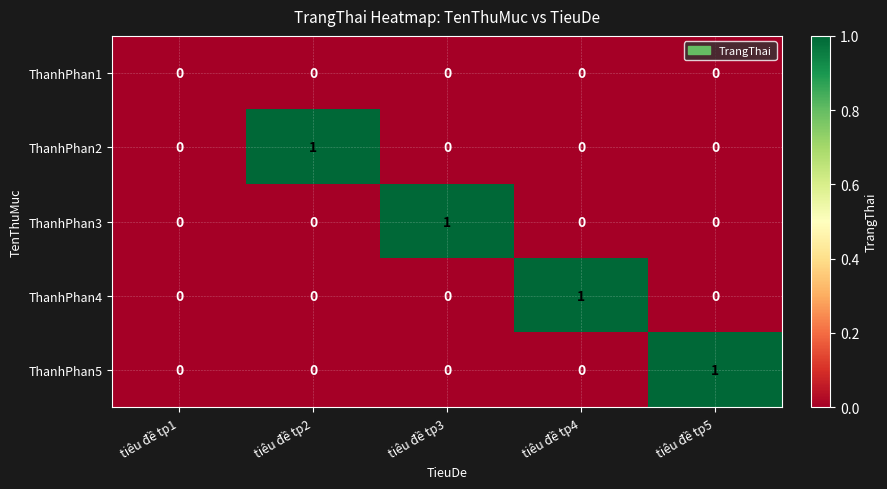

The value of ThanhPhan4 at tiêu đề tp4 is 1. True or false?

True